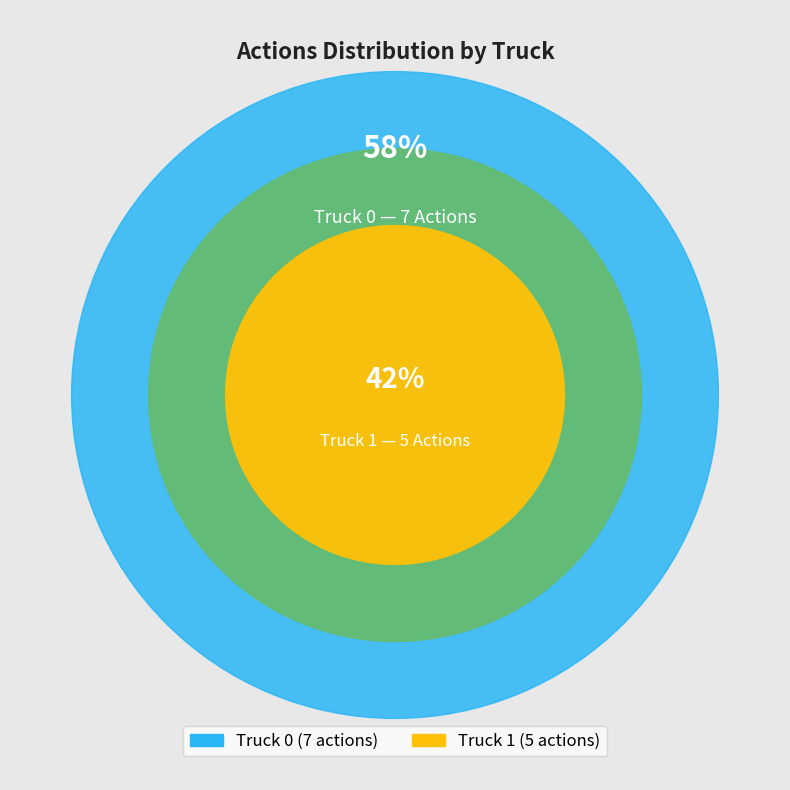

Count the number of slices in the pie.

2